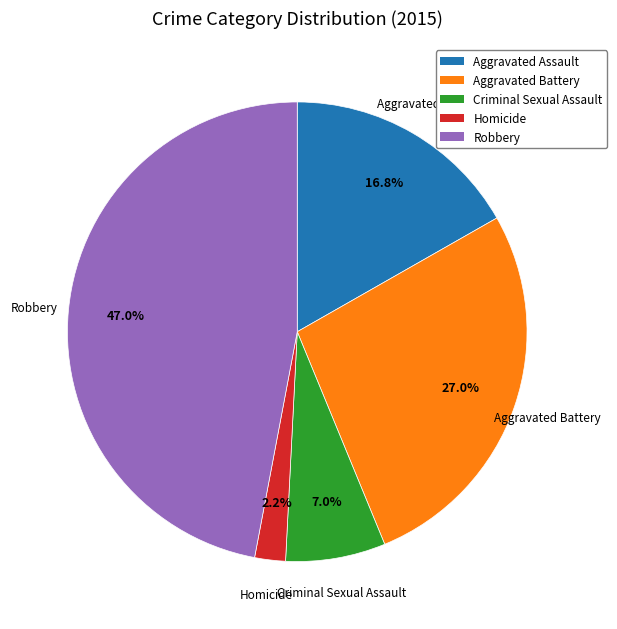

Is the sum of Aggravated Assault and Aggravated Battery greater than half?

No